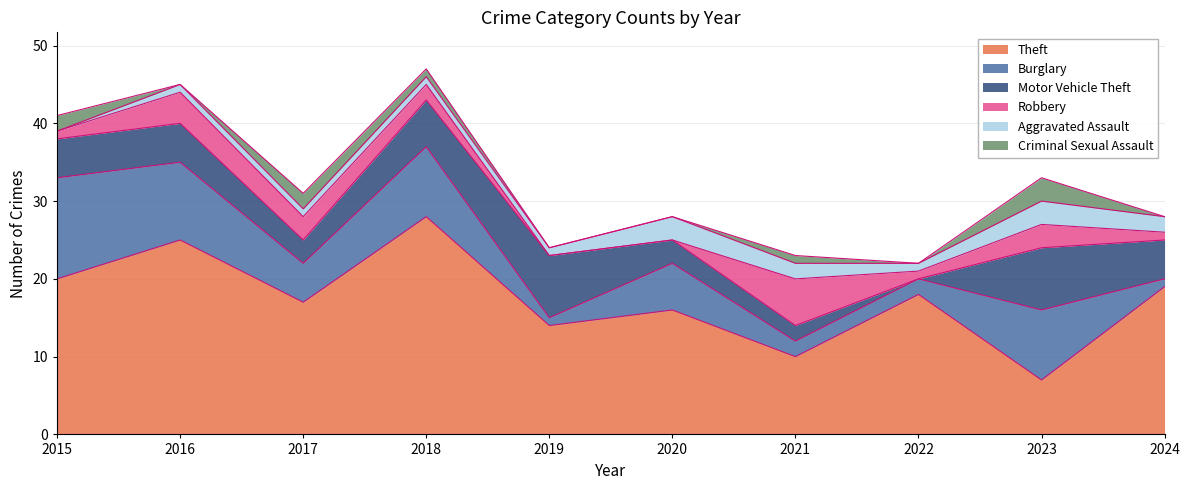

What is the lowest value of the Burglary series?

1